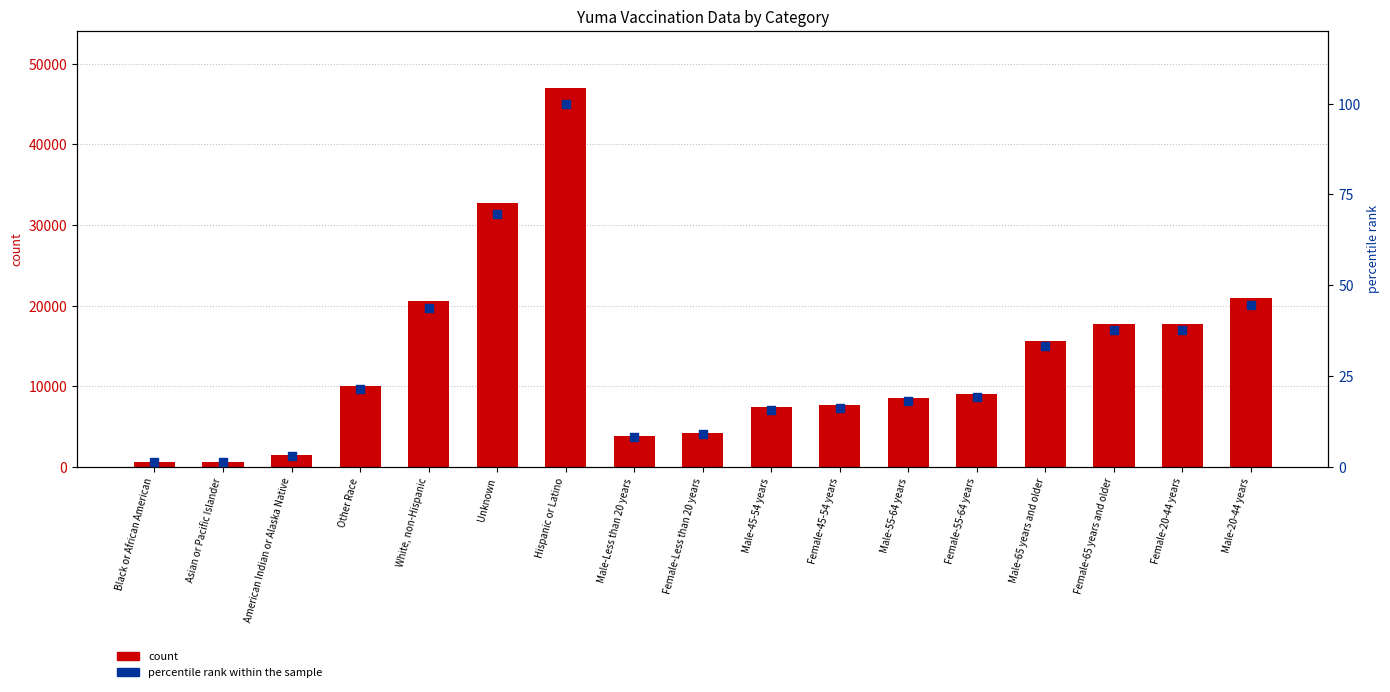

Which series has the largest Y range (max minus min)?

count